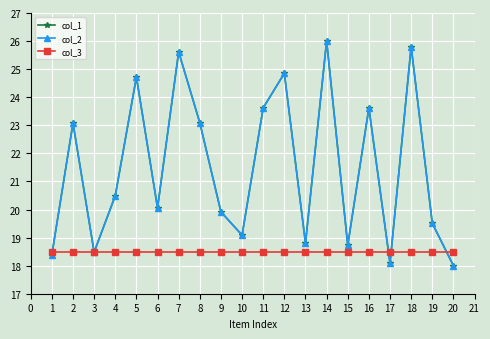

At 16, list the series in order from largest to smallest.

col_1, col_2, col_3